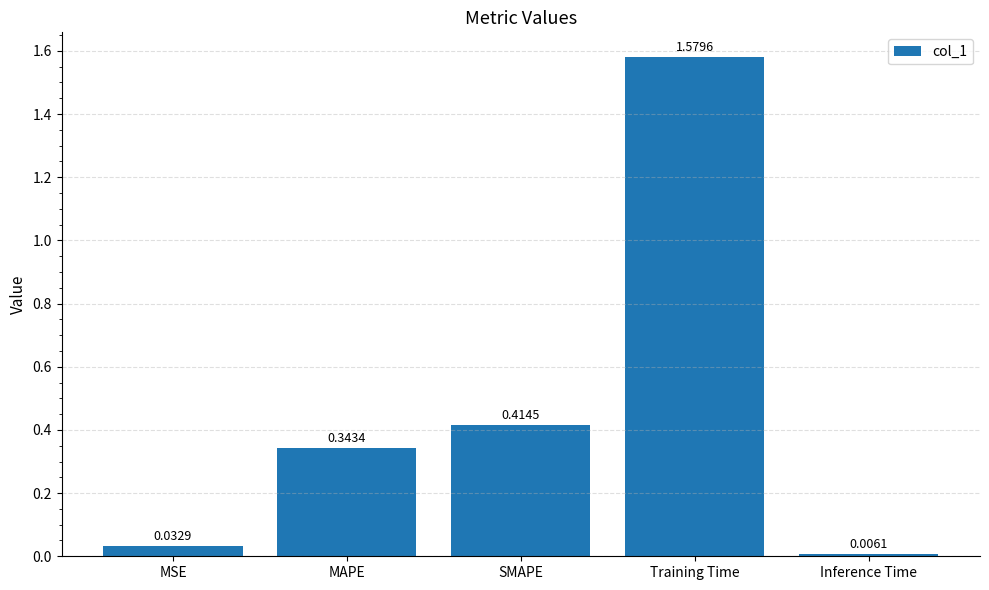

What is the label of the 3rd bar from the right?

SMAPE